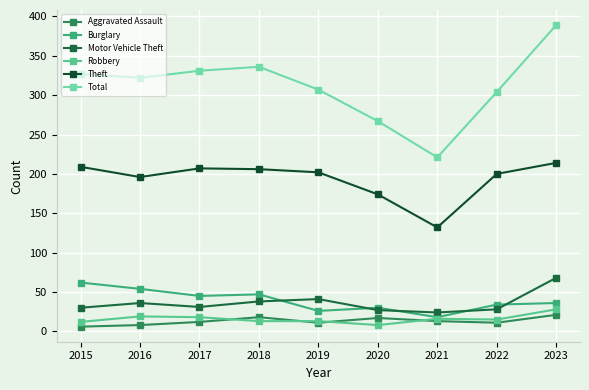

How many times do Robbery and Aggravated Assault cross each other?

4